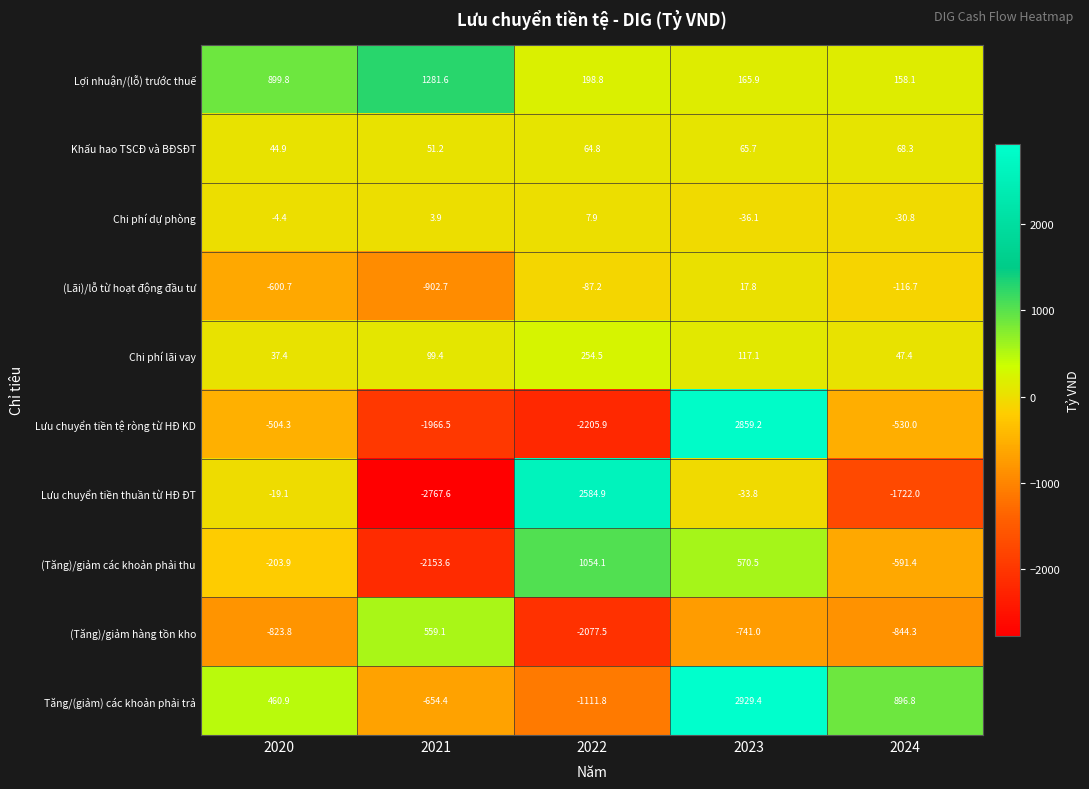

What is the lowest value of the (Tăng)/giảm các khoản phải thu series?

-2153.6